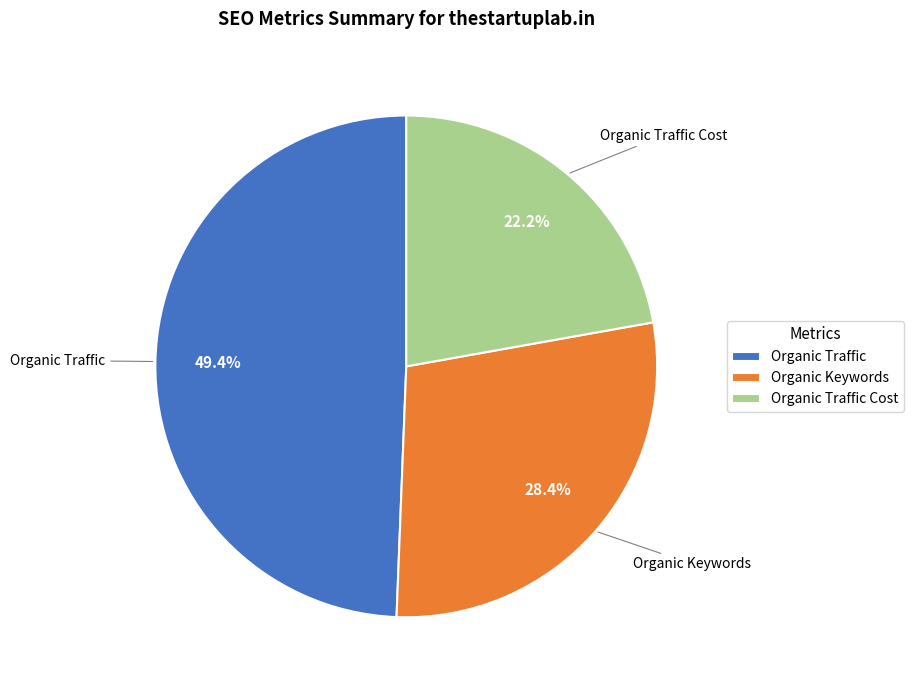

Rank the categories by value from lowest to highest.

Organic Traffic Cost, Organic Keywords, Organic Traffic